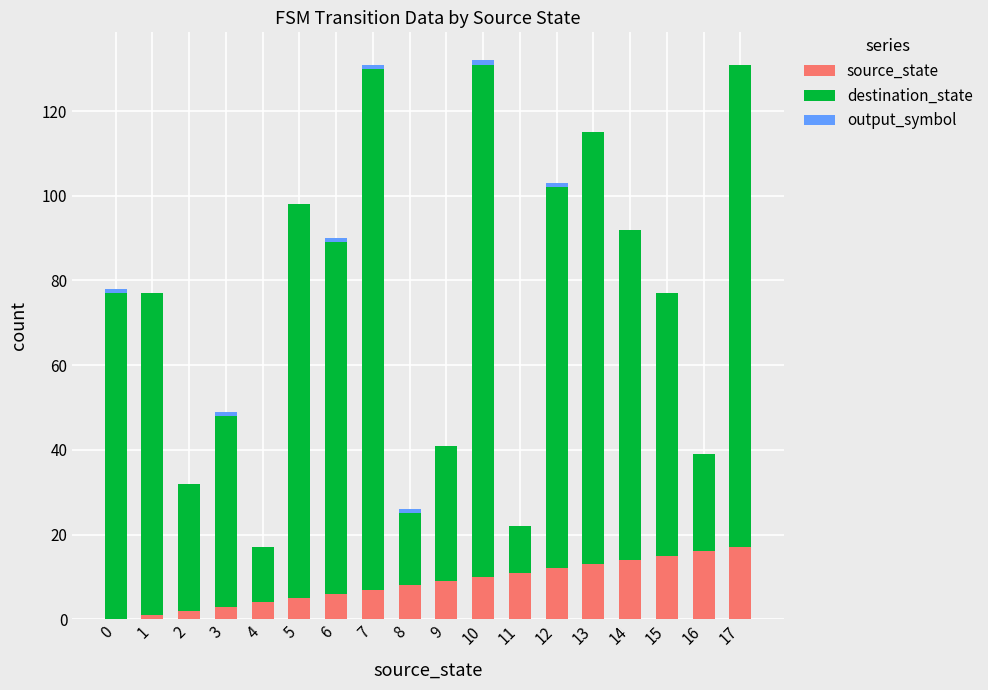

True or false: source_state has a value of 11 at 11.

True